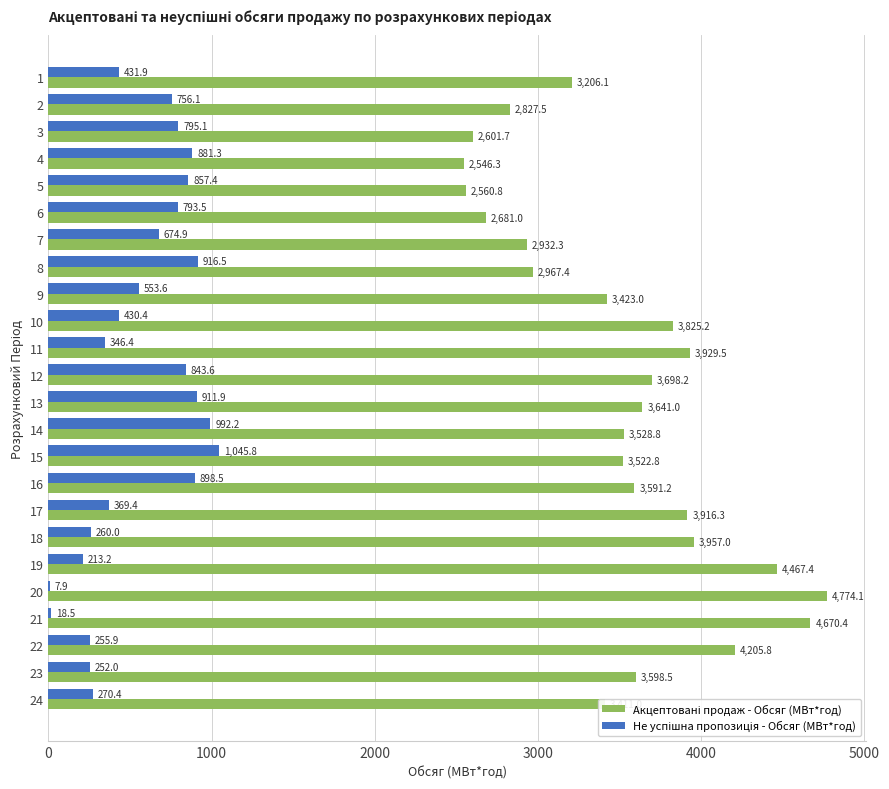

What is the greatest value displayed?

4774.1